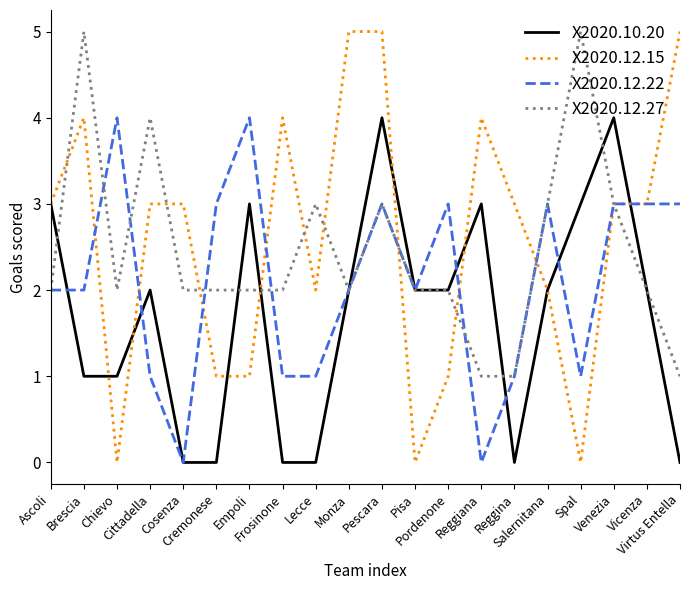

List the series in order of their overall mean, highest first.

X2020.12.15, X2020.12.27, X2020.12.22, X2020.10.20